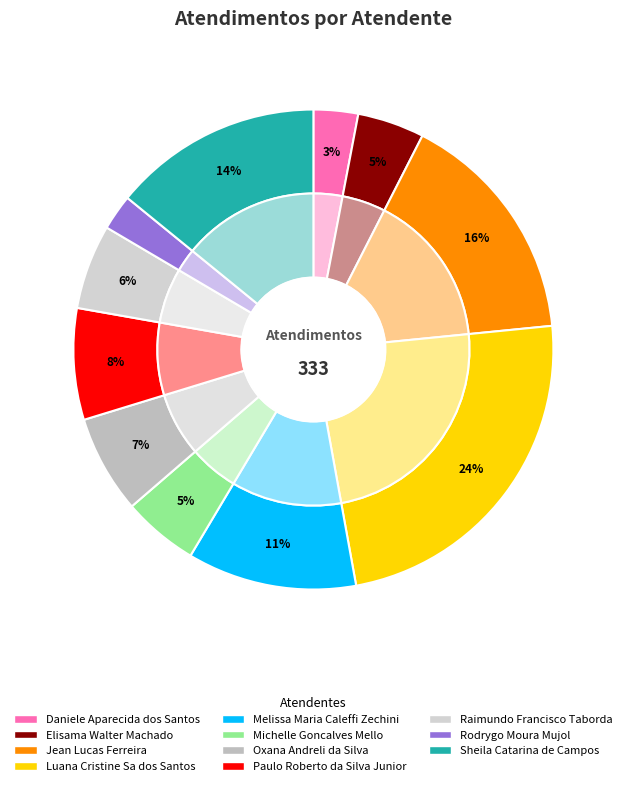

How much of the chart is everything except Melissa Maria Caleffi Zechini?

88.6%